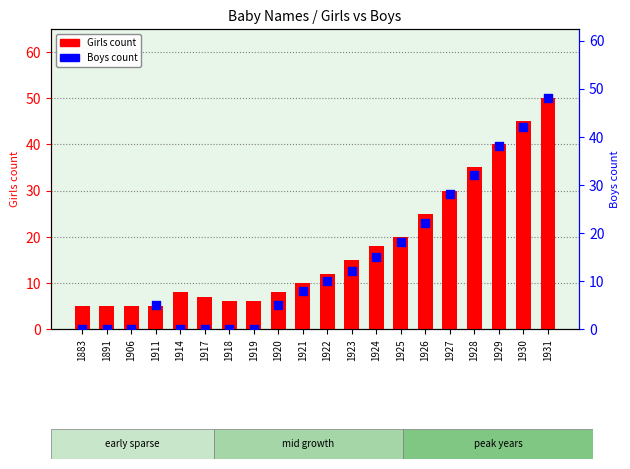

Is the value of Girls count at 1923 greater than the value of Boys count at 1911?

Yes